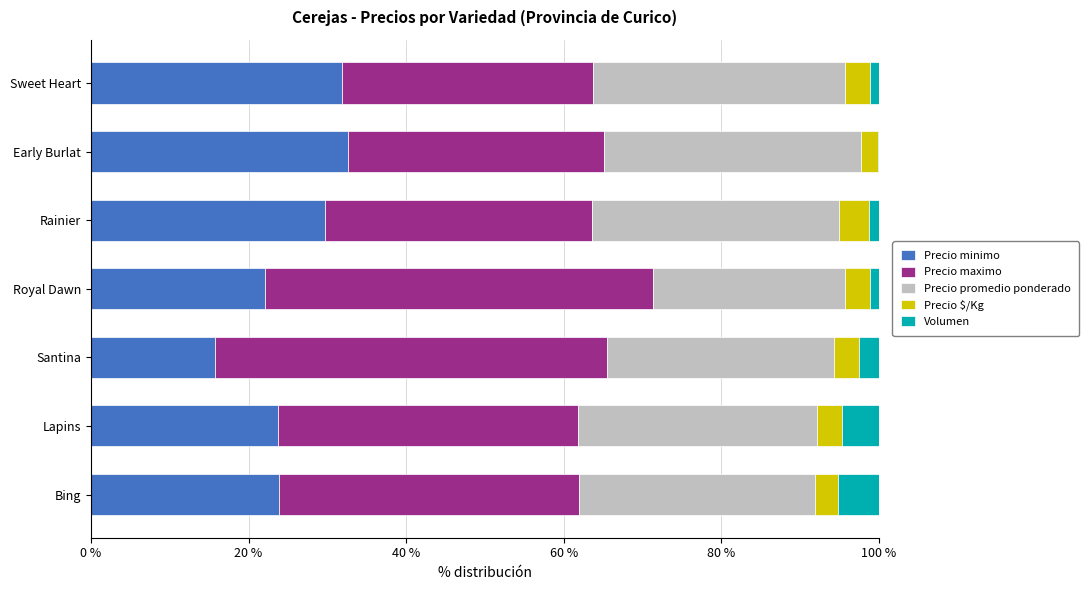

Is it true that Precio minimo equals 31.9 at Sweet Heart?

True